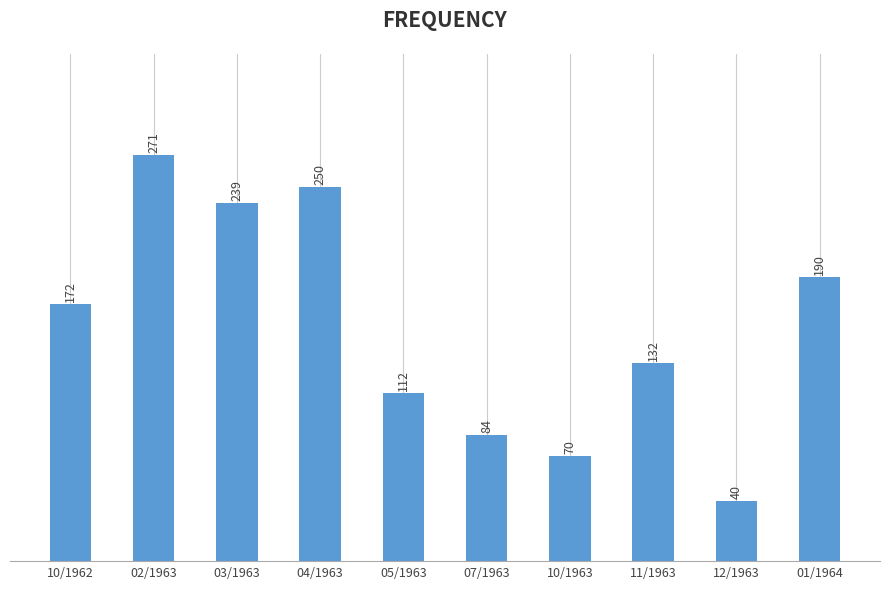

Is it true that the value at 12/1963 is 40?

True